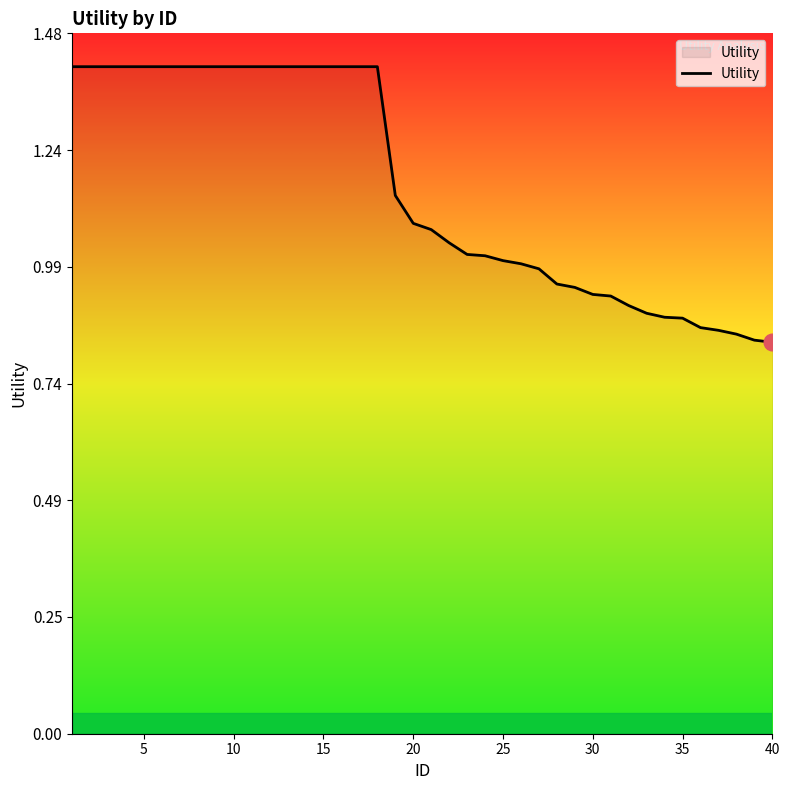

What is the difference between the maximum and minimum values?

0.6